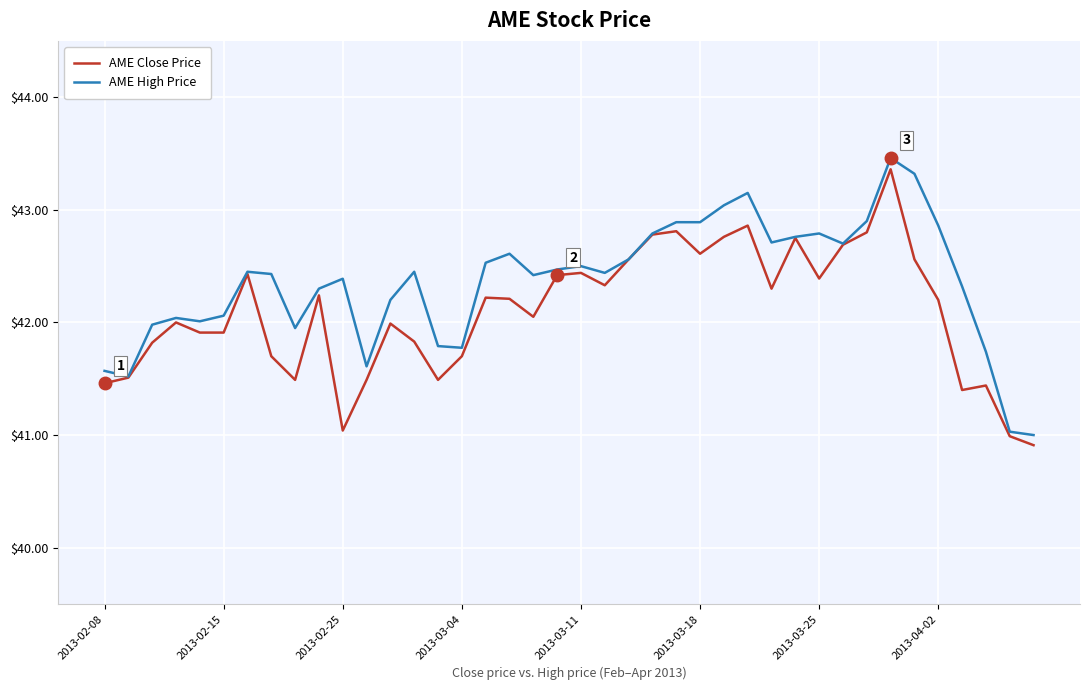

List the series in order of their overall mean, lowest first.

AME Close Price, AME High Price